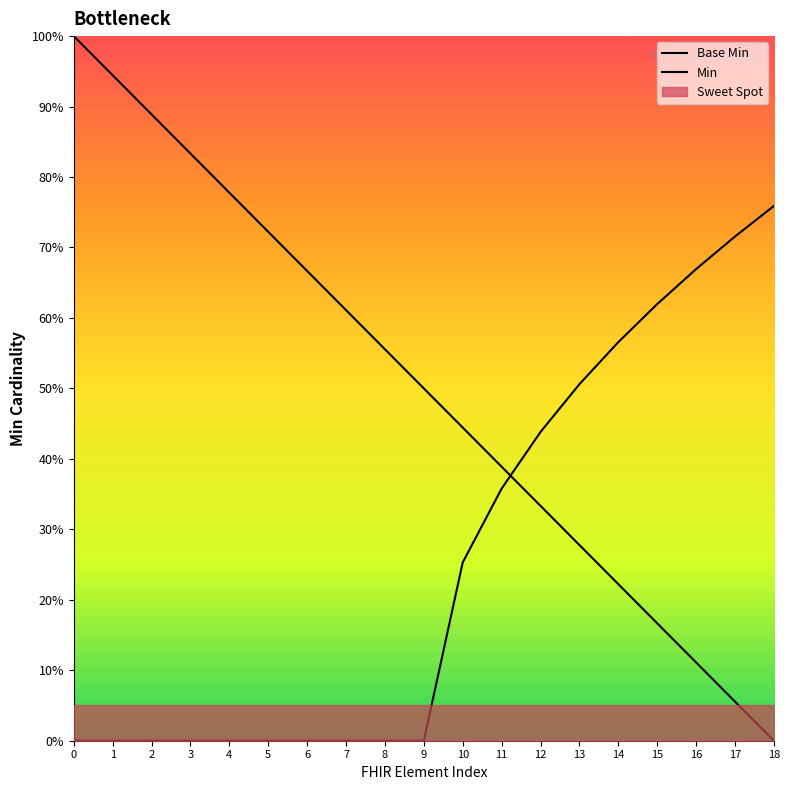

What is the difference between the highest and lowest values at 4?

77.8